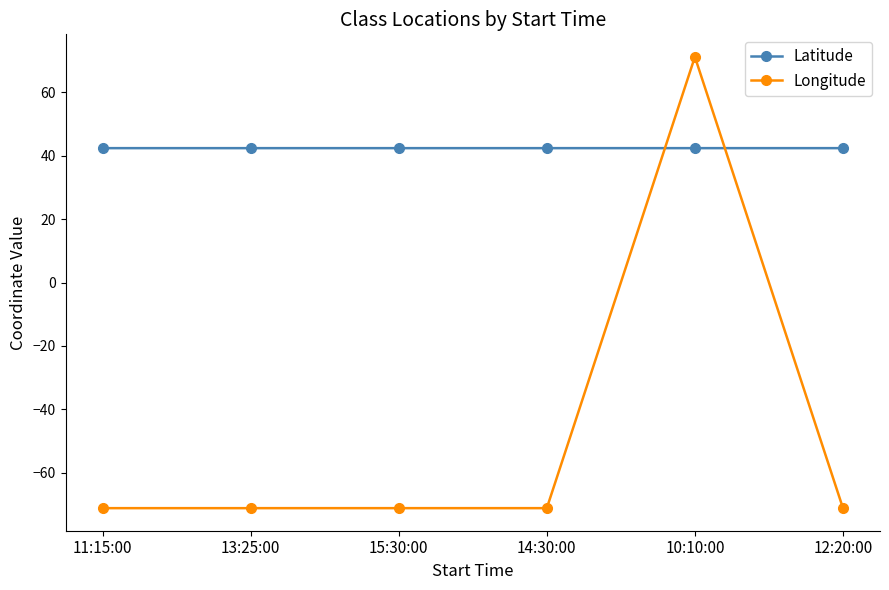

What is the smallest value displayed?

-71.1